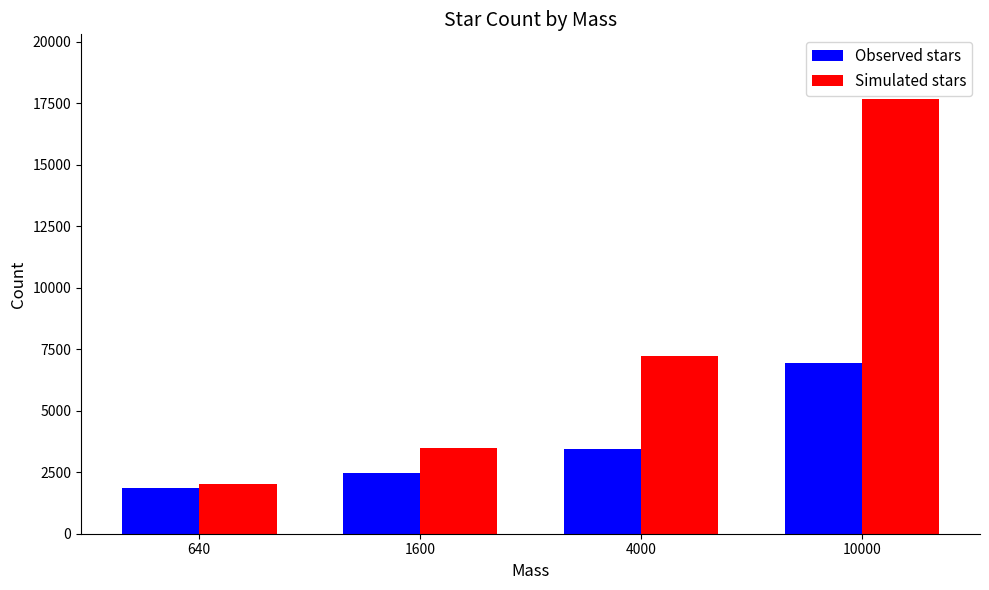

What is the value of the Simulated stars bar at the 1st from the left?

2027